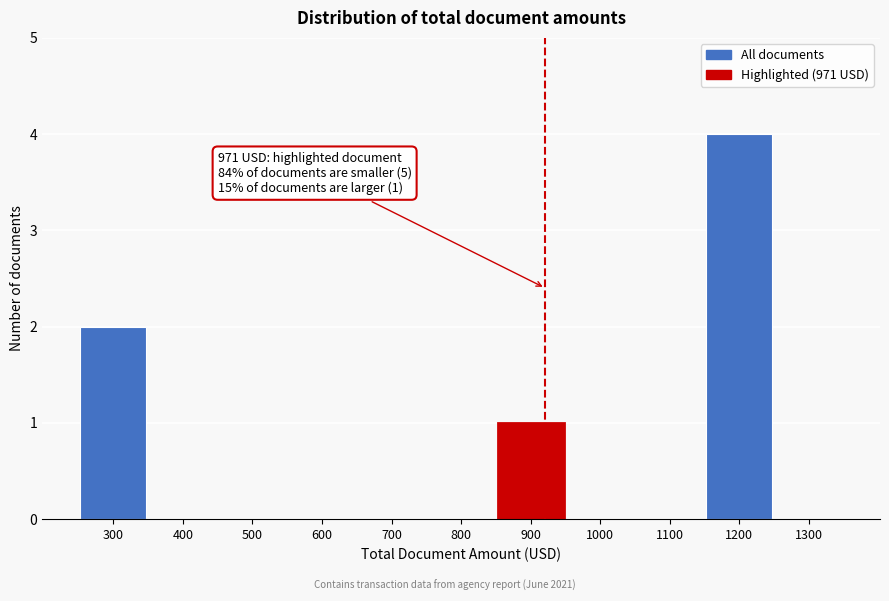

Reading left to right, extract all data points from this chart.

300=2	400=0	500=0	600=0	700=0	800=0	900=1	1000=0	1100=0	1200=4	1300=0